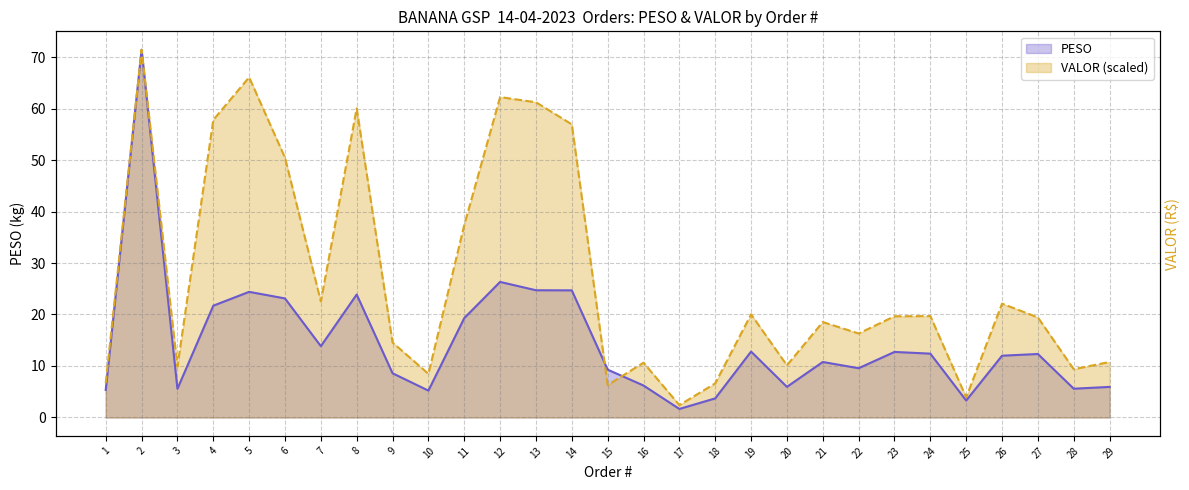

What is the difference between the PESO values at 22 and 28?

4.0